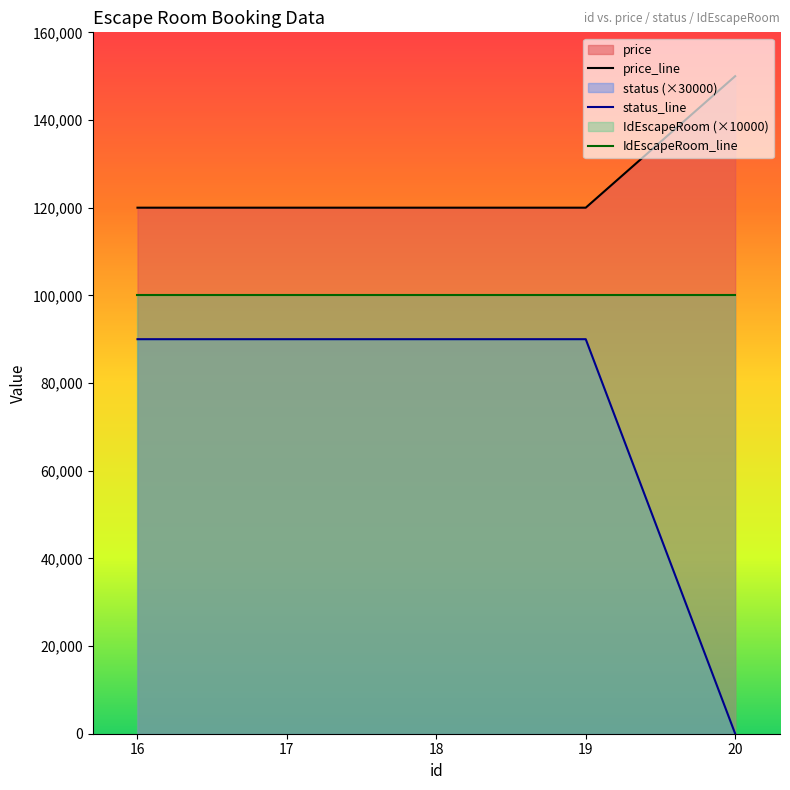

How many distinct data groups are displayed?

3